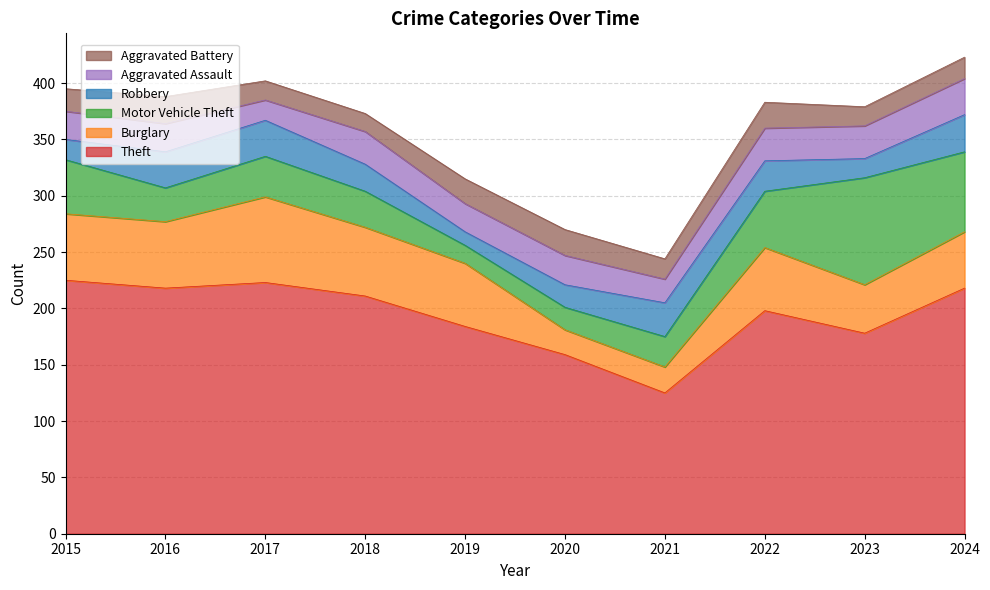

What is the difference between the maximum and minimum values in the Aggravated Battery series?

8